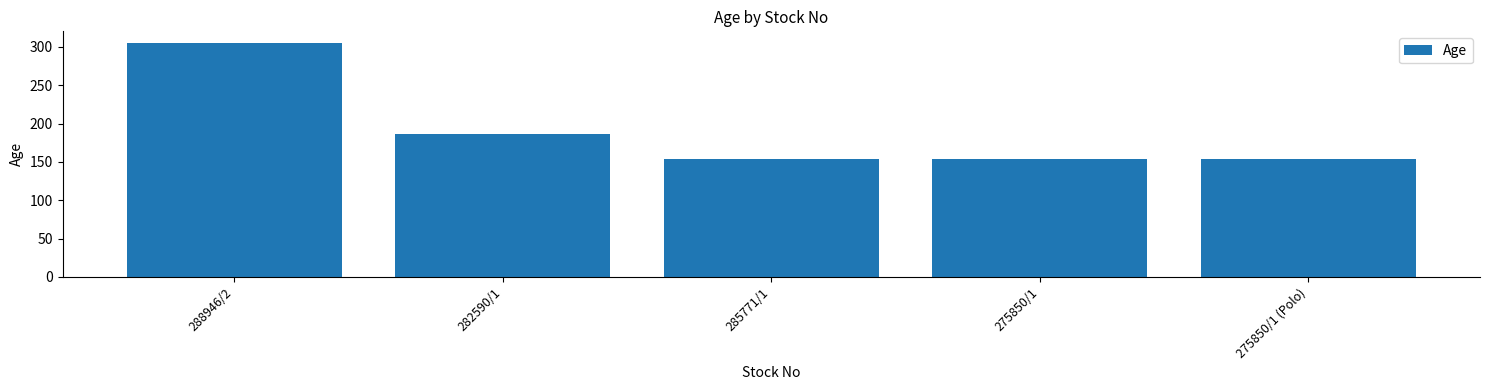

What position from the left is 275850/1?

4